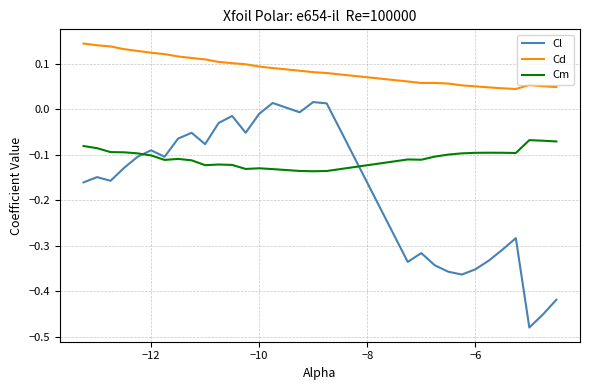

Which series has the largest range (max minus min)?

Cl